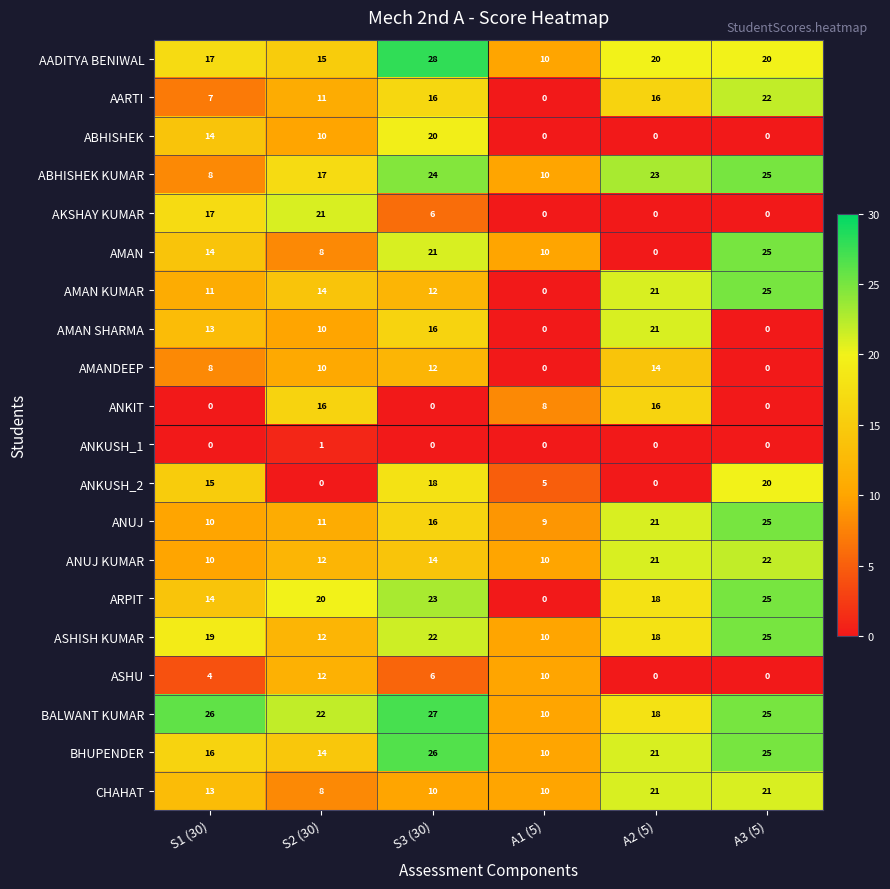

Where is AMAN SHARMA nearest to the value 10?

S2 (30)